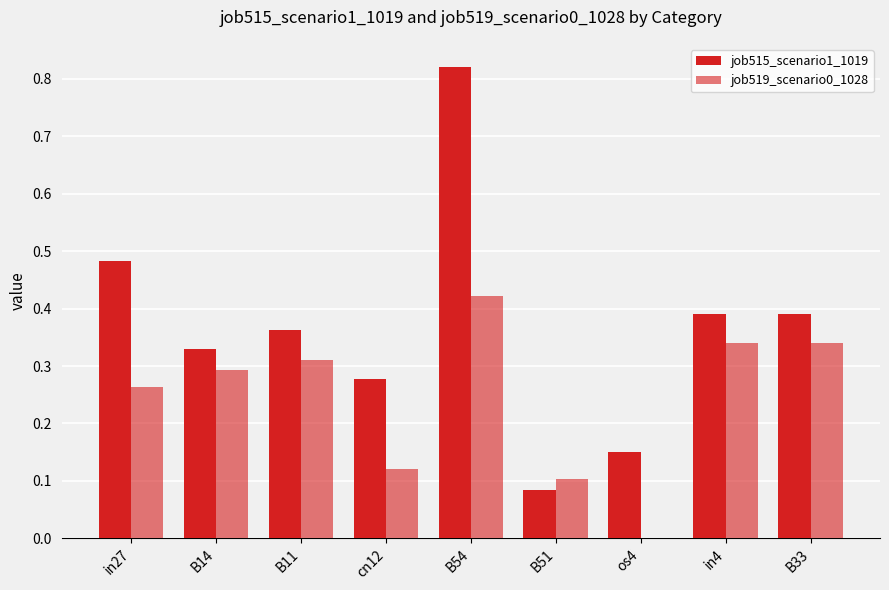

What is the value of the job519_scenario0_1028 bar at the 8th from the left?

0.3